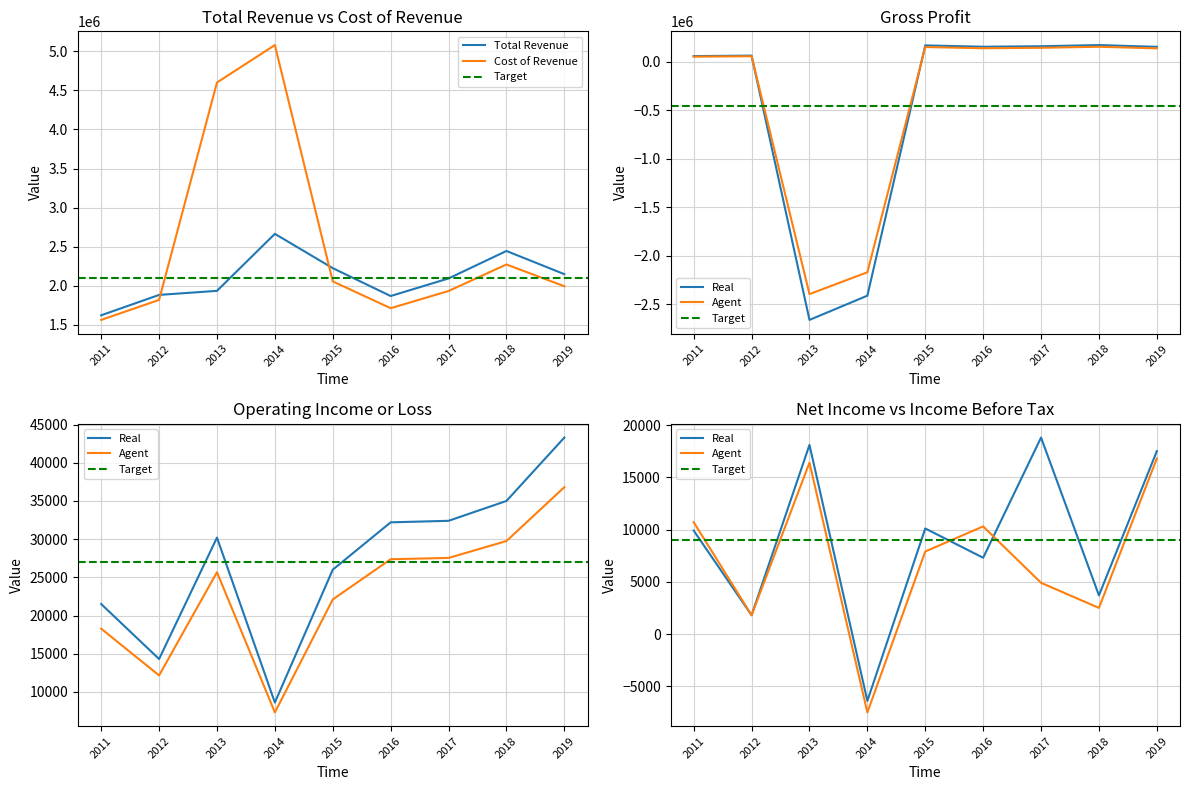

What is the difference between the Operating Income or Loss values at 2019 and 2013?

13100